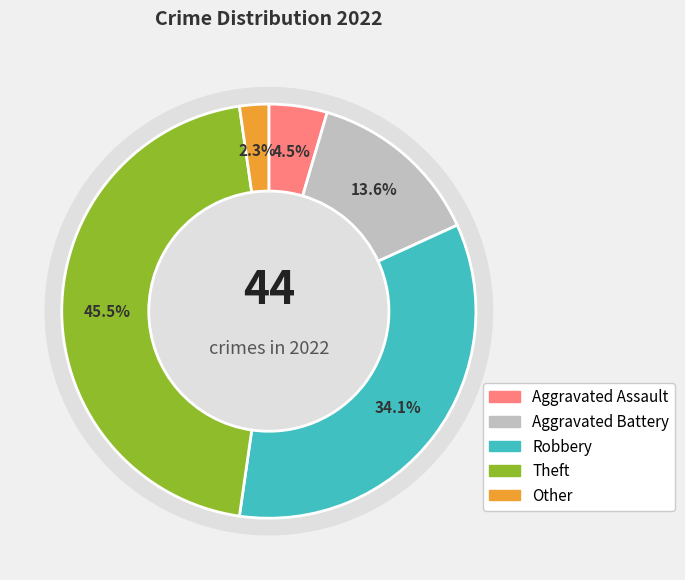

To the nearest percent, what is the difference between the largest and smallest slice percentages?

43%